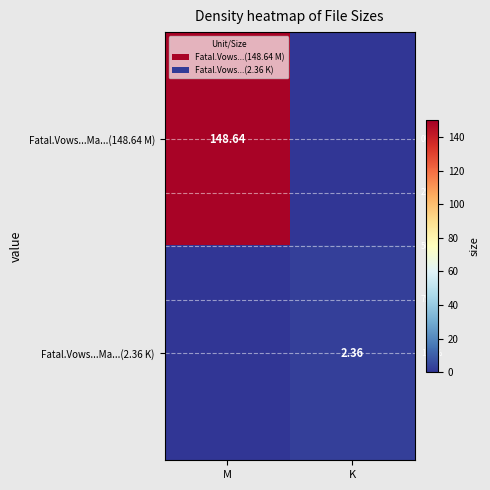

At which label does Fatal.Vows...Ma...(148.64 M) first exceed 148?

M